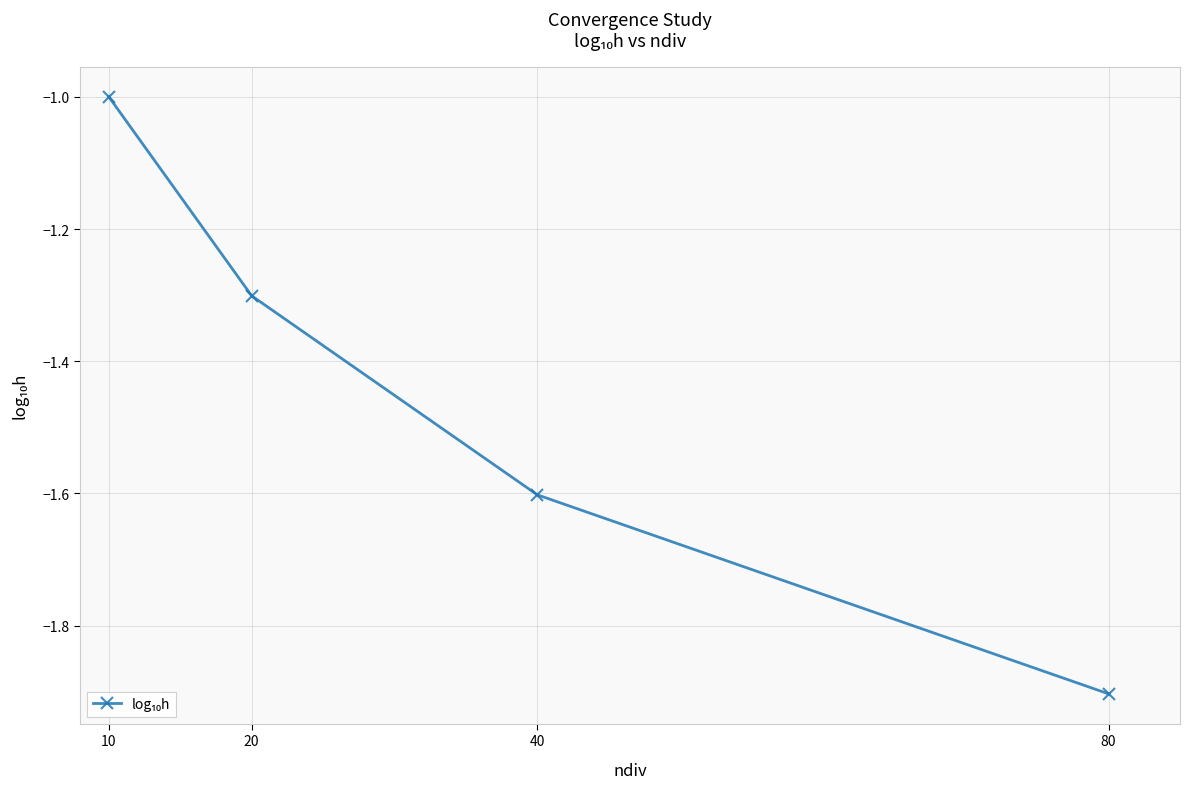

Is it true that the value at 10 is -1.0?

True